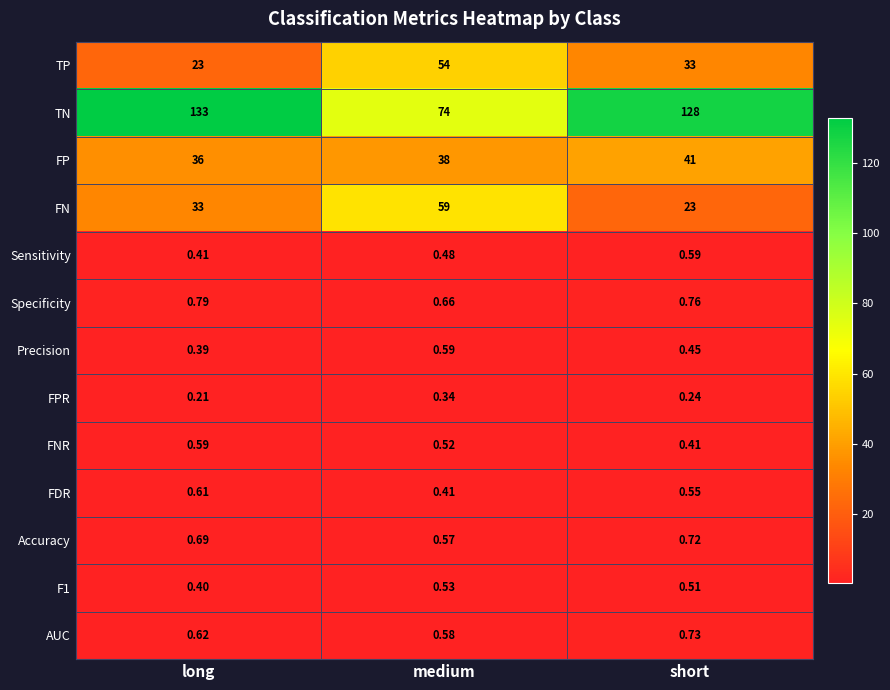

Where is Accuracy nearest to the value 0?

medium